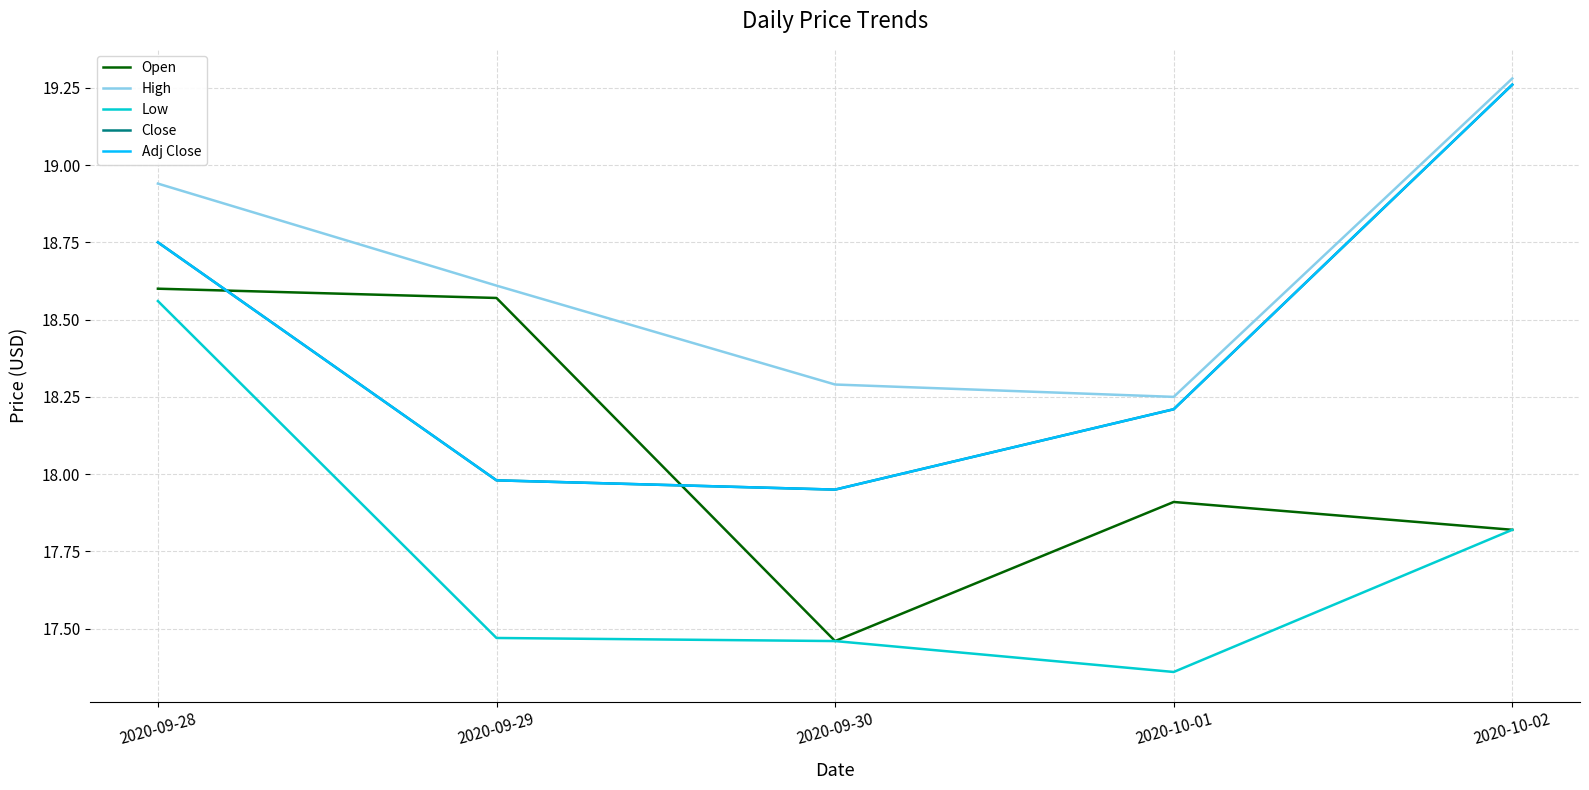

Which series changed the most between 2020-09-28 and 2020-10-01?

Low